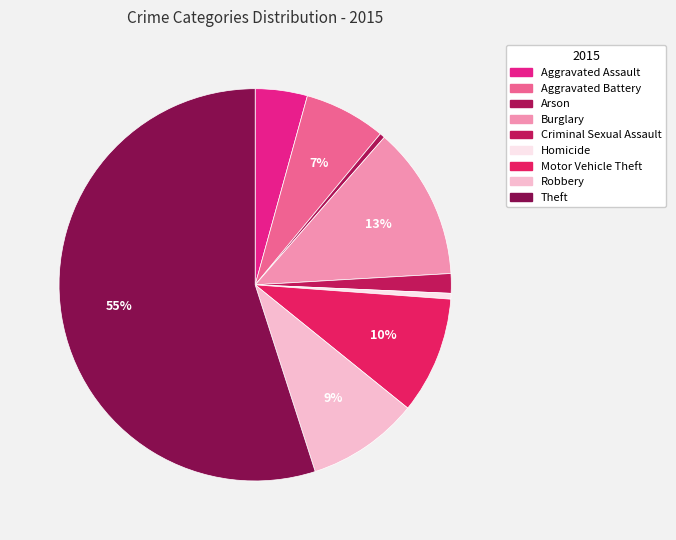

The Robbery slice represents 9% of the pie. True or false?

True